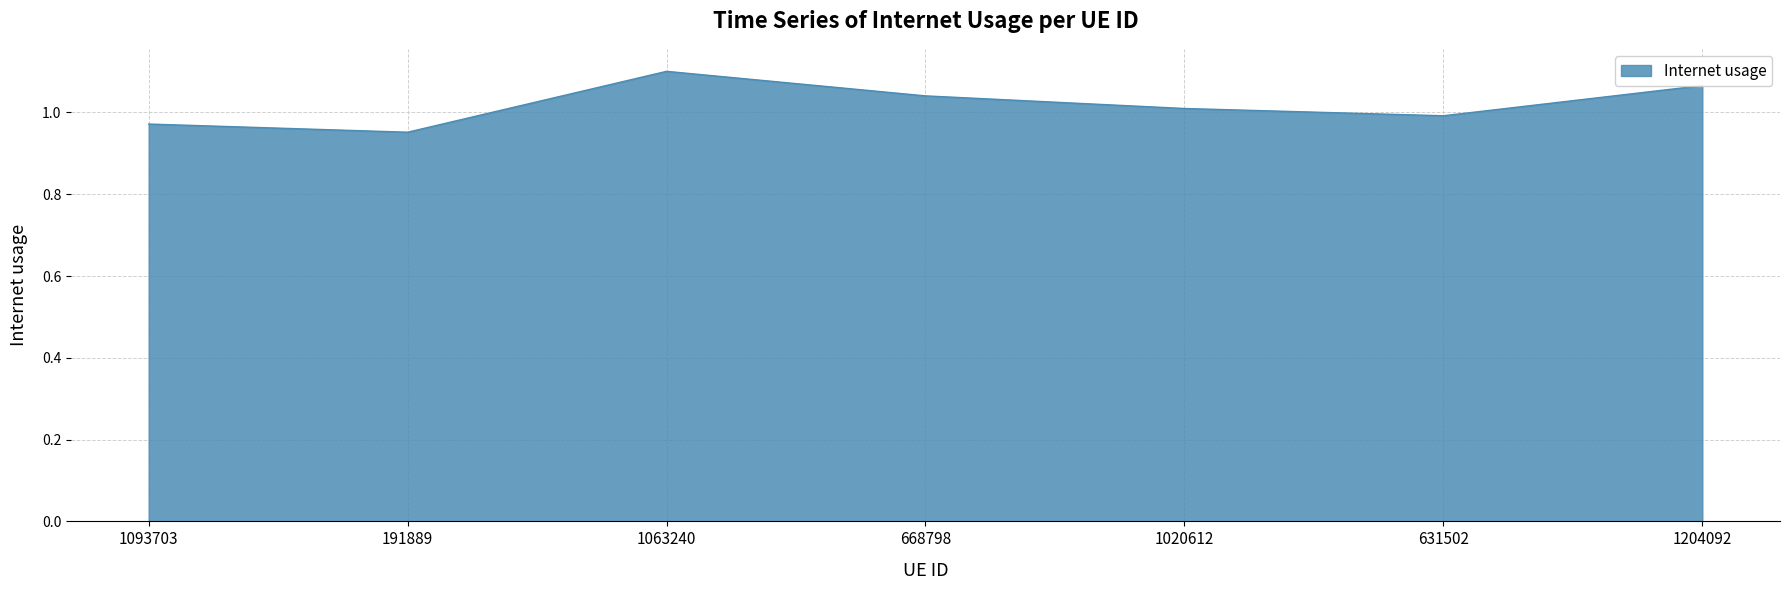

Where is the first local maximum?

1063240